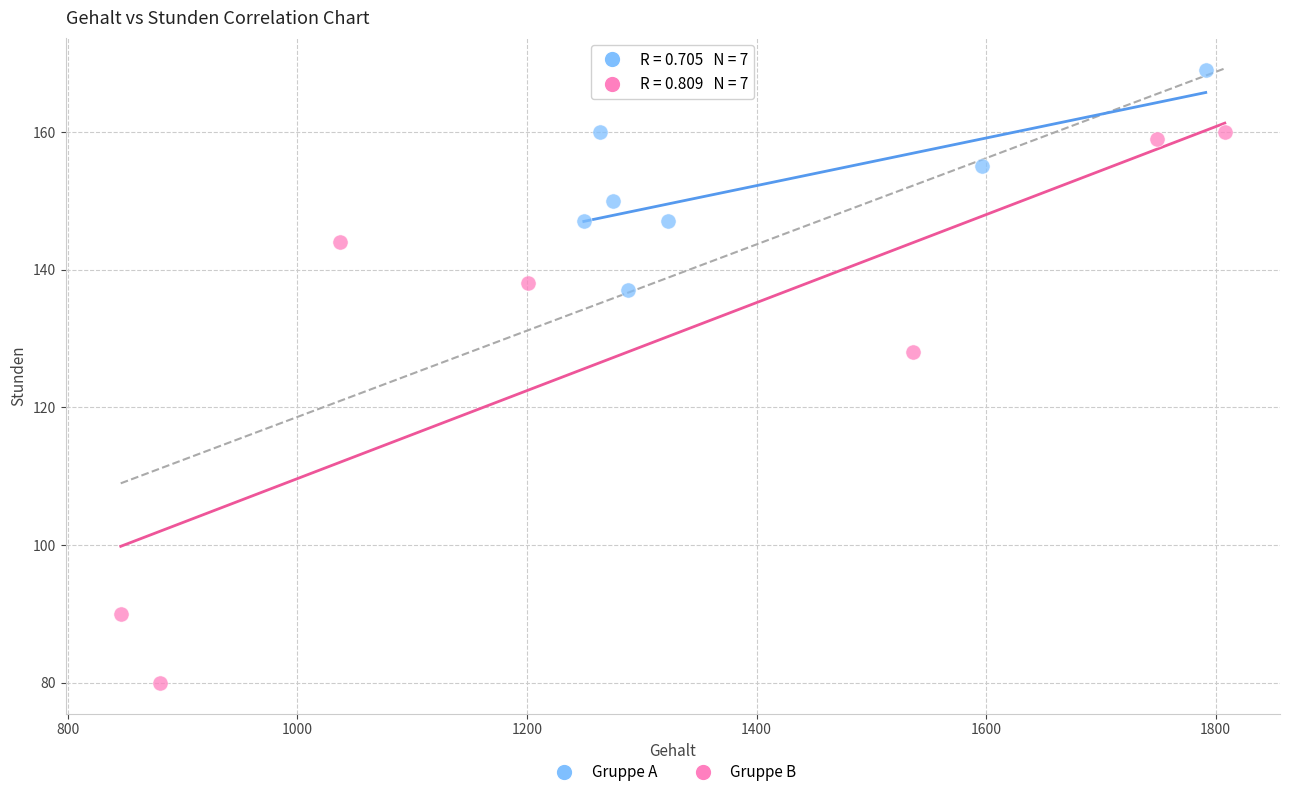

Which series has the widest spread of Y values?

Gruppe B